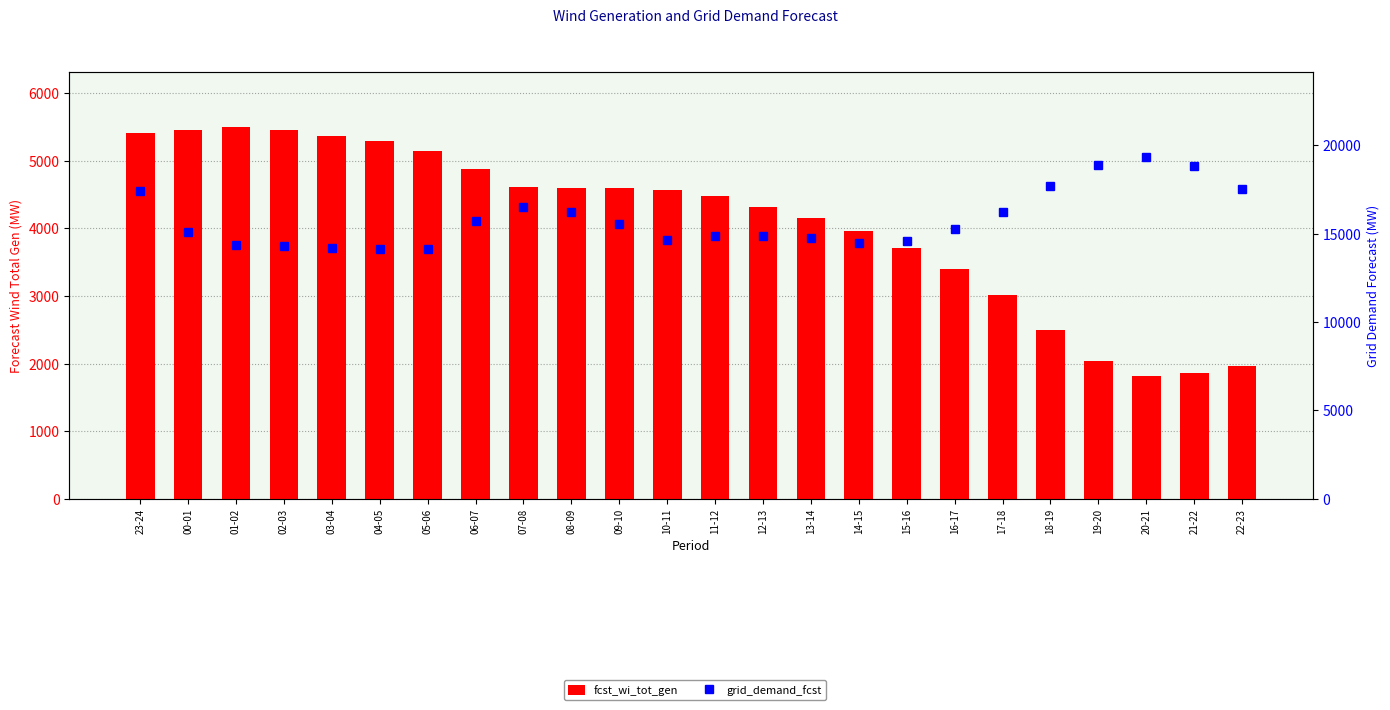

Are the bars horizontal?

No